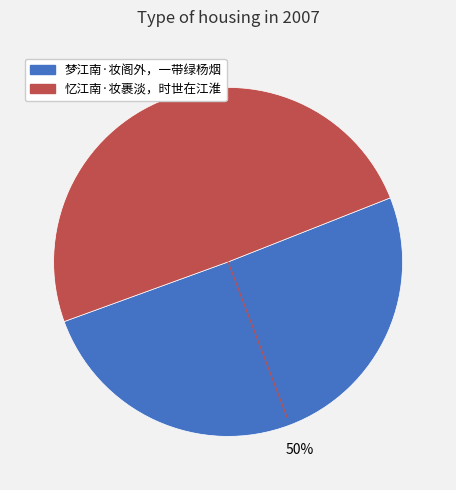

To the nearest percent, what portion does 梦江南·妆阁外，一带绿杨烟 represent?

50%